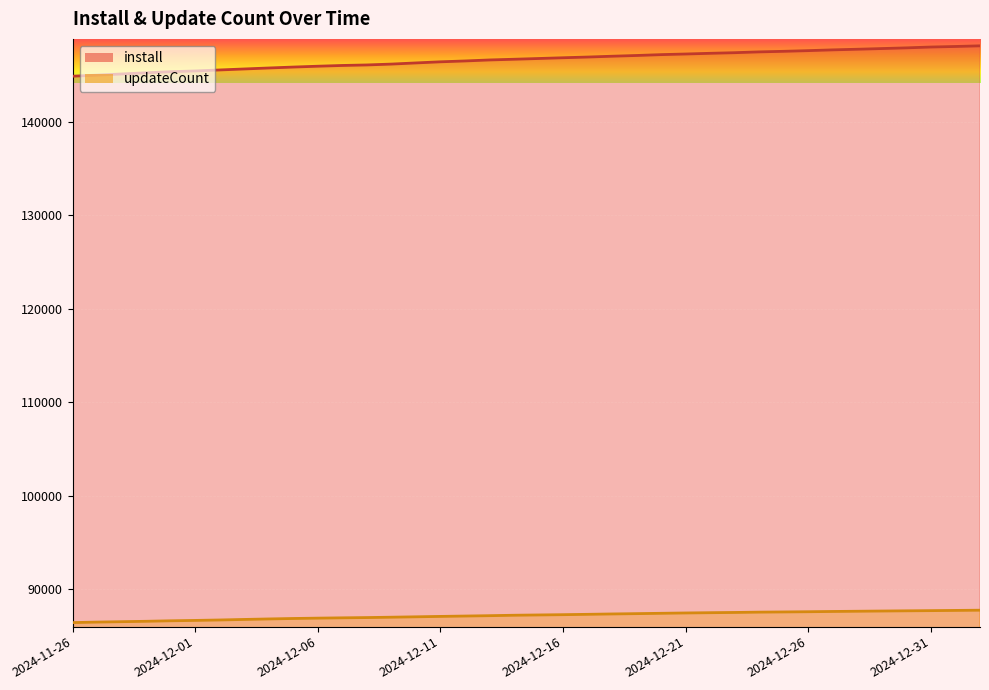

What is the difference between the highest and lowest values at 2024-12-02?

58794